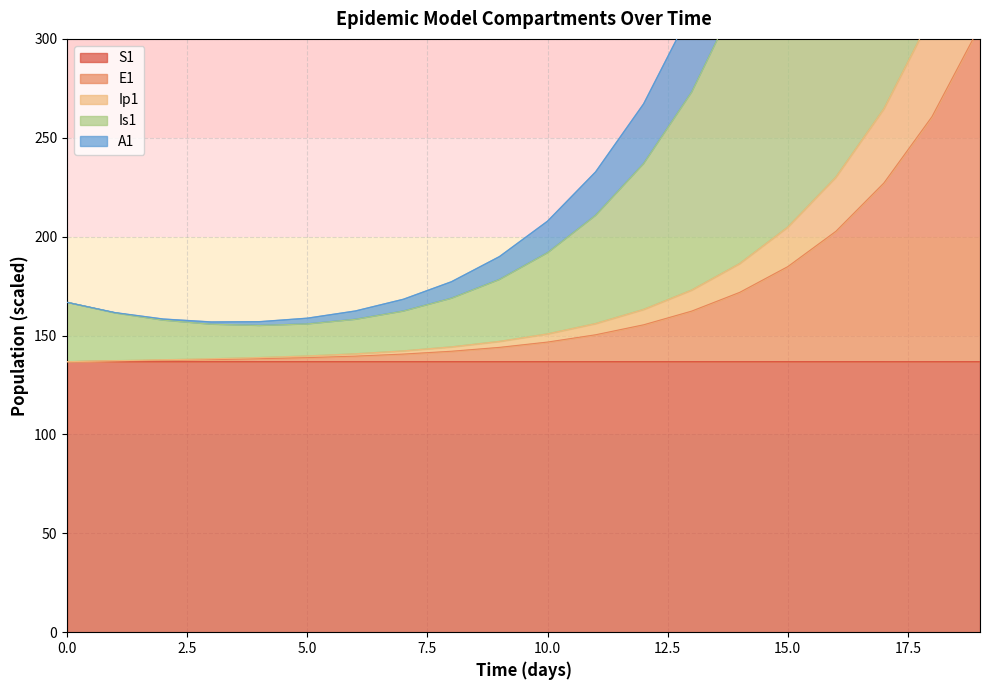

What is the smallest value displayed?

136.8